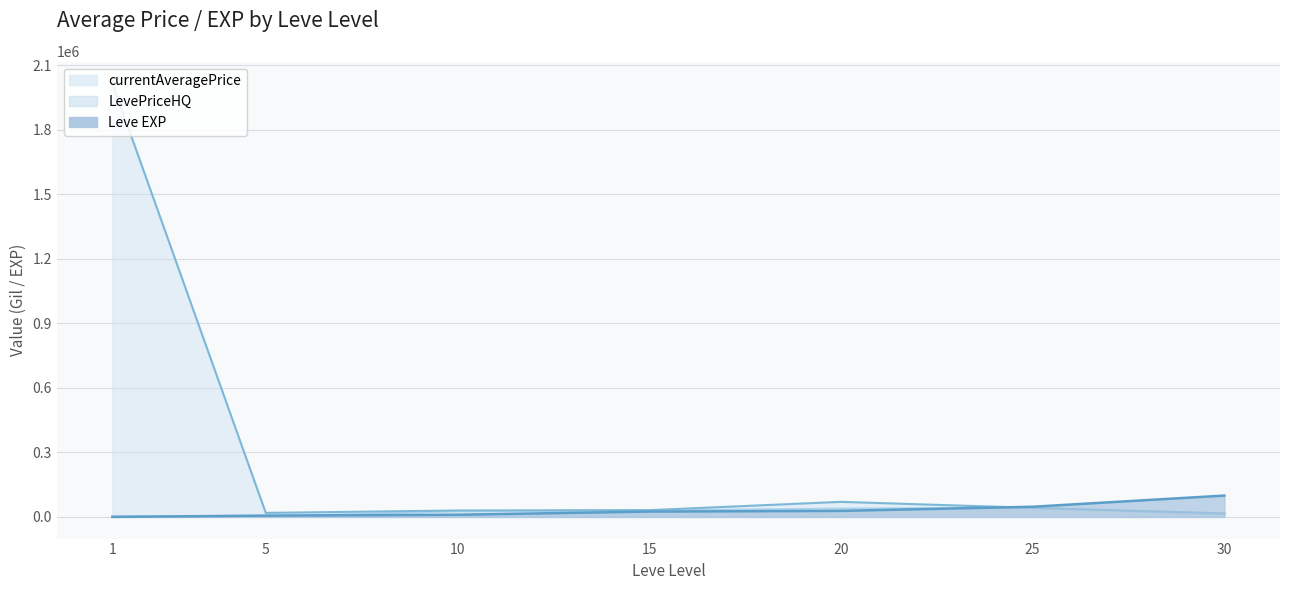

What is the highest value of the Leve EXP series?

99220